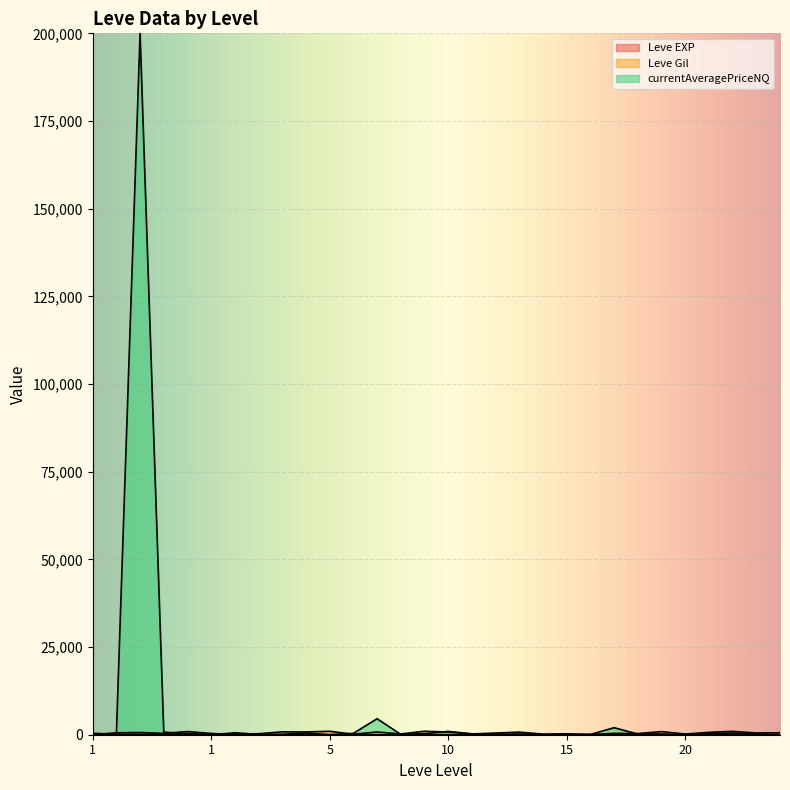

Which label corresponds to the largest value in the chart?

1